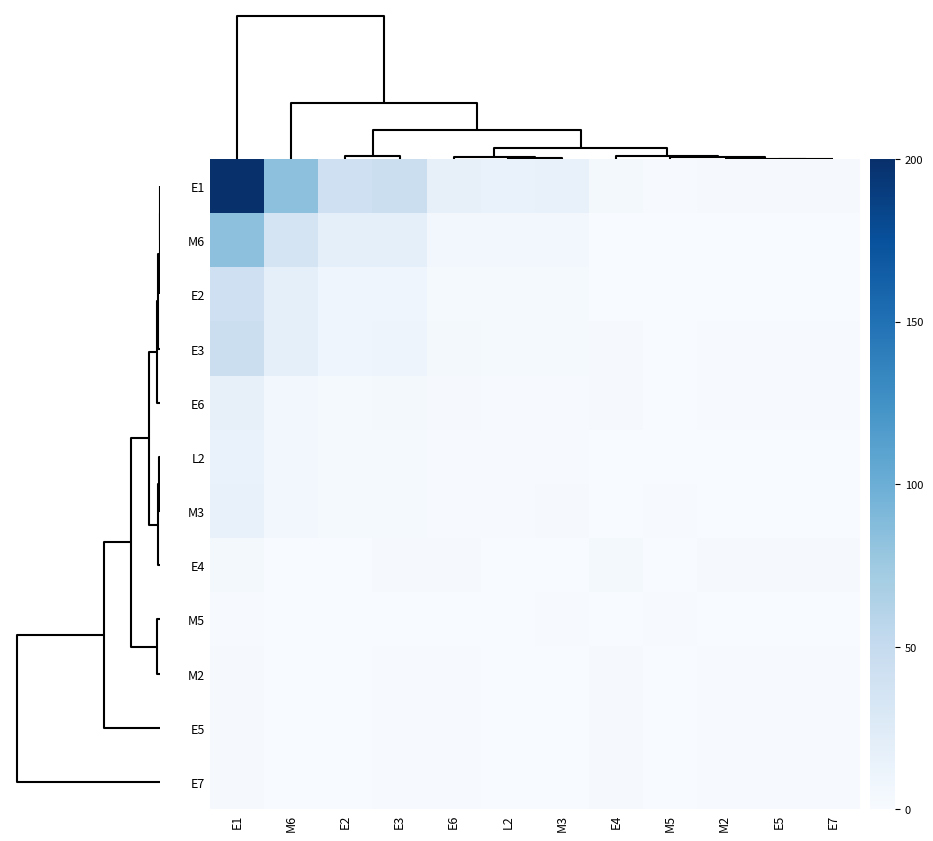

Reading left to right, extract all data points from this chart.

E1: E1=200.0	M6=83.6	E2=41.8	E3=43.8	E6=15.9	L2=13.9	M3=14.9	E4=4.0	M5=1.0	M2=2.0	E5=2.0	E7=2.0
M6: E1=83.6	M6=35.8	E2=17.9	E3=17.9	E6=6.0	L2=6.0	M3=6.0	E4=0.0	M5=0.0	M2=0.0	E5=0.0	E7=0.0
E2: E1=41.8	M6=17.9	E2=9.0	E3=9.0	E6=3.0	L2=3.0	M3=3.0	E4=0.0	M5=0.0	M2=0.0	E5=0.0	E7=0.0
E3: E1=43.8	M6=17.9	E2=9.0	E3=10.0	E6=4.0	L2=3.0	M3=3.0	E4=2.0	M5=0.0	M2=1.0	E5=1.0	E7=1.0
E6: E1=15.9	M6=6.0	E2=3.0	E3=4.0	E6=2.0	L2=1.0	M3=1.0	E4=2.0	M5=0.0	M2=1.0	E5=1.0	E7=1.0
L2: E1=13.9	M6=6.0	E2=3.0	E3=3.0	E6=1.0	L2=1.0	M3=1.0	E4=0.0	M5=0.0	M2=0.0	E5=0.0	E7=0.0
M3: E1=14.9	M6=6.0	E2=3.0	E3=3.0	E6=1.0	L2=1.0	M3=2.0	E4=0.0	M5=1.0	M2=0.0	E5=0.0	E7=0.0
E4: E1=4.0	M6=0.0	E2=0.0	E3=2.0	E6=2.0	L2=0.0	M3=0.0	E4=4.0	M5=0.0	M2=2.0	E5=2.0	E7=2.0
M5: E1=1.0	M6=0.0	E2=0.0	E3=0.0	E6=0.0	L2=0.0	M3=1.0	E4=0.0	M5=1.0	M2=0.0	E5=0.0	E7=0.0
M2: E1=2.0	M6=0.0	E2=0.0	E3=1.0	E6=1.0	L2=0.0	M3=0.0	E4=2.0	M5=0.0	M2=1.0	E5=1.0	E7=1.0
E5: E1=2.0	M6=0.0	E2=0.0	E3=1.0	E6=1.0	L2=0.0	M3=0.0	E4=2.0	M5=0.0	M2=1.0	E5=1.0	E7=1.0
E7: E1=2.0	M6=0.0	E2=0.0	E3=1.0	E6=1.0	L2=0.0	M3=0.0	E4=2.0	M5=0.0	M2=1.0	E5=1.0	E7=1.0